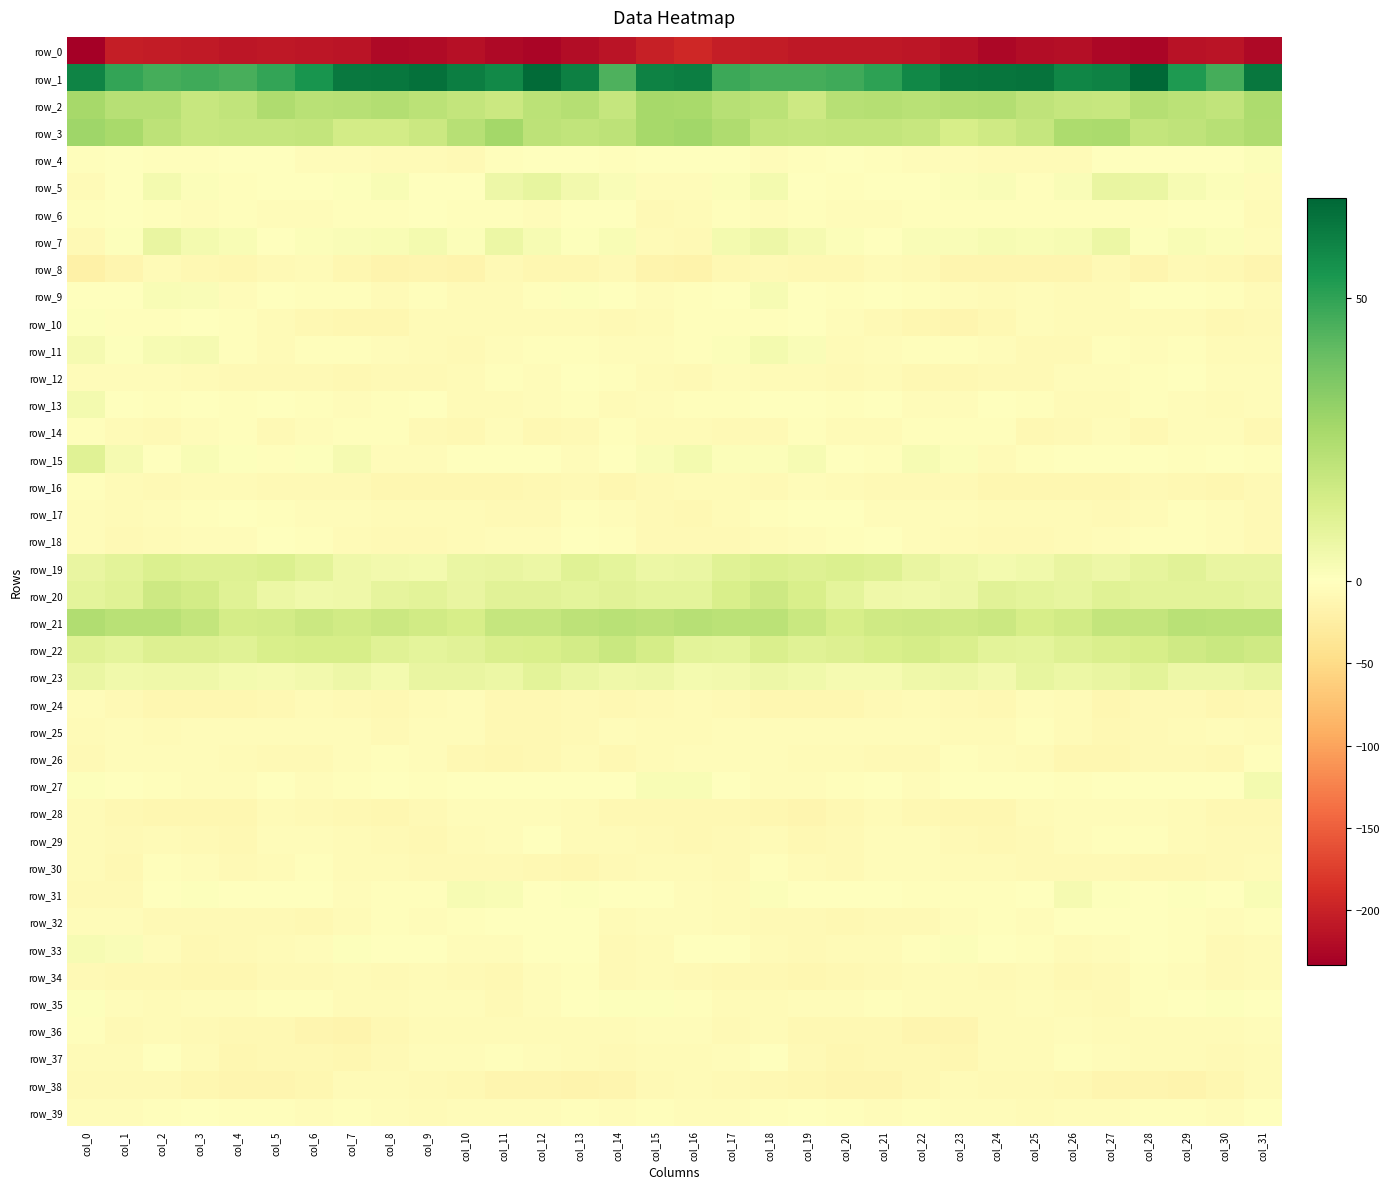

Count the number of categories in the chart.

32